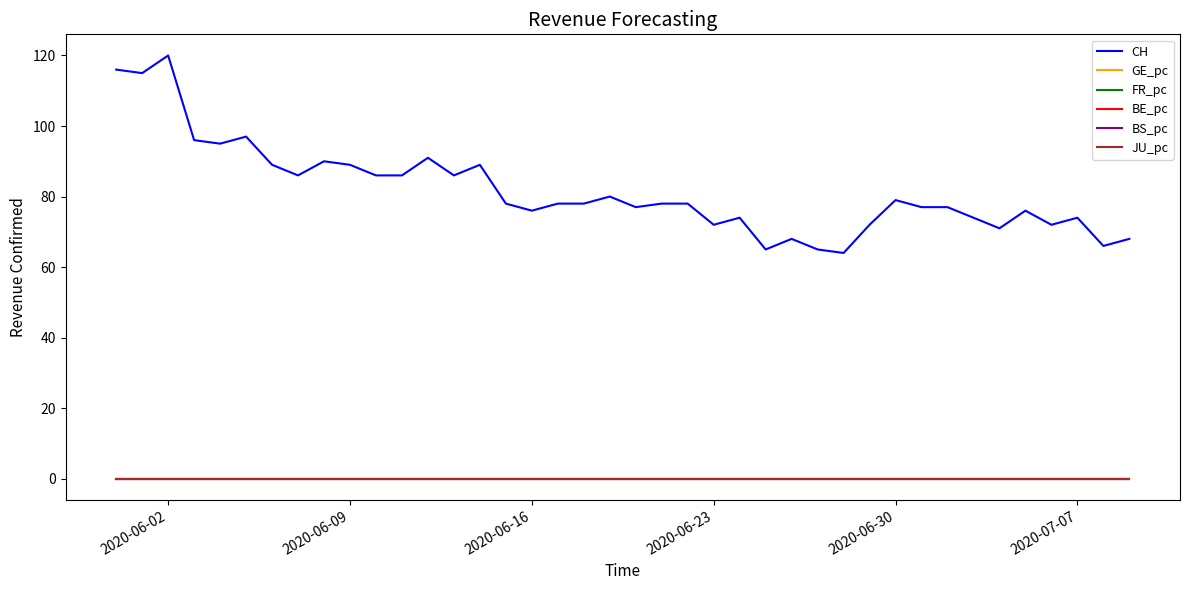

Which series has the largest total across all categories?

CH